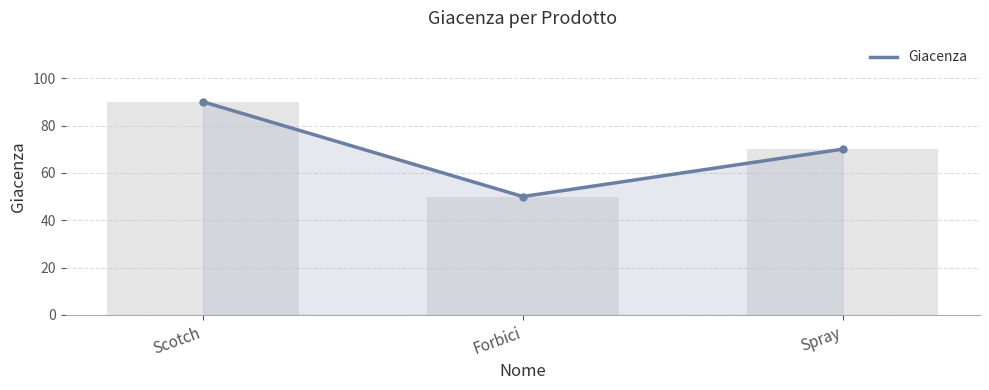

How many values are between 50 and 90?

3